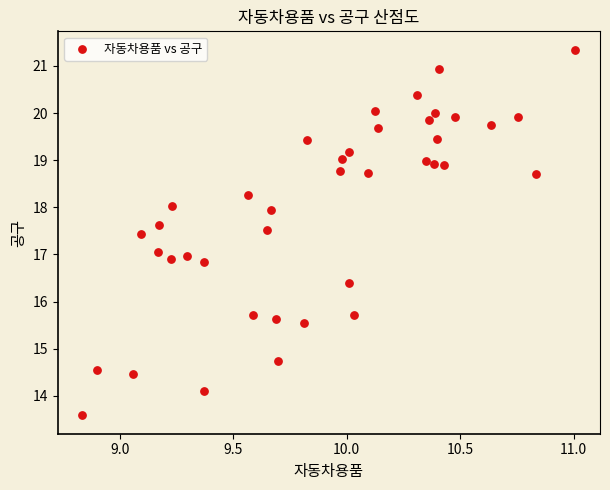

What is the range of X values (max minus min)?

2.2